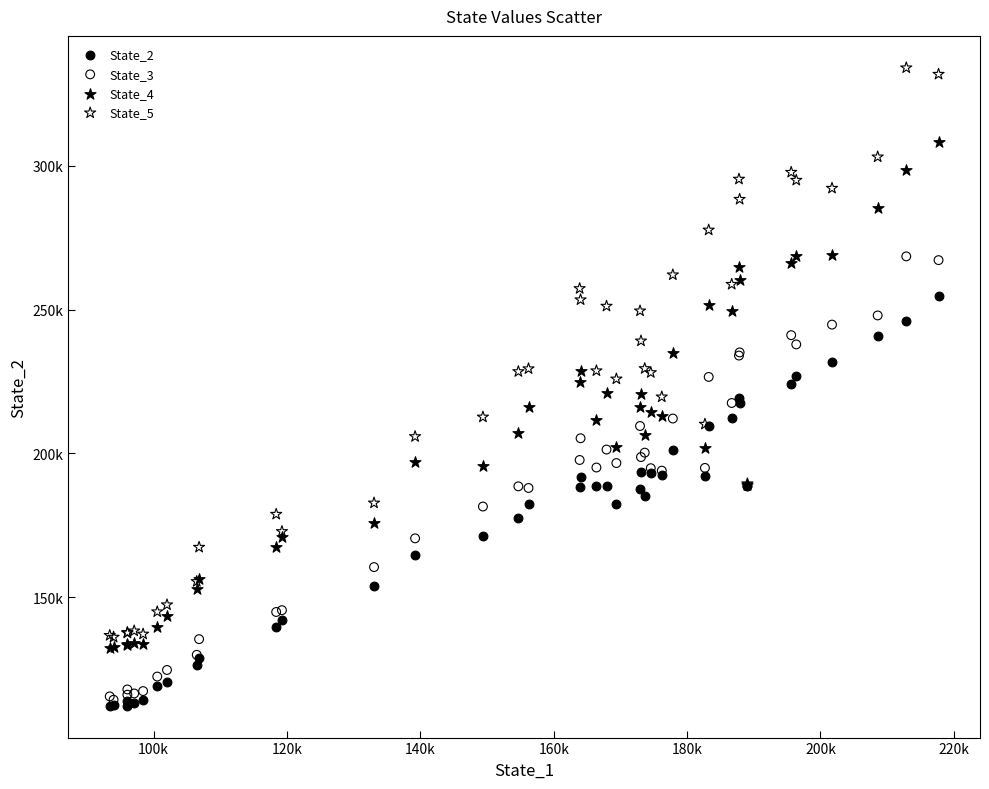

Which series contains the lowest Y value?

State_2